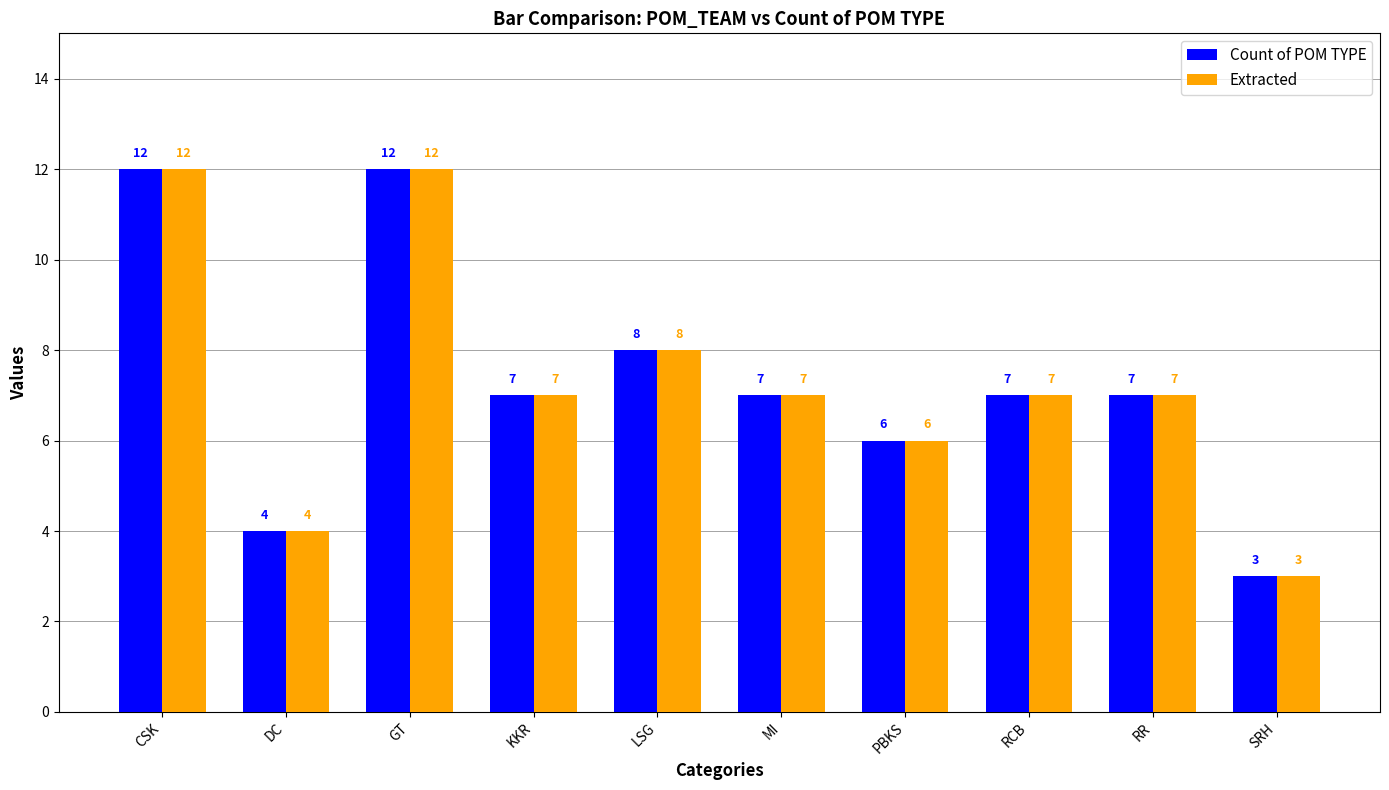

The Count of POM TYPE series shows 12 at GT. True or false?

True